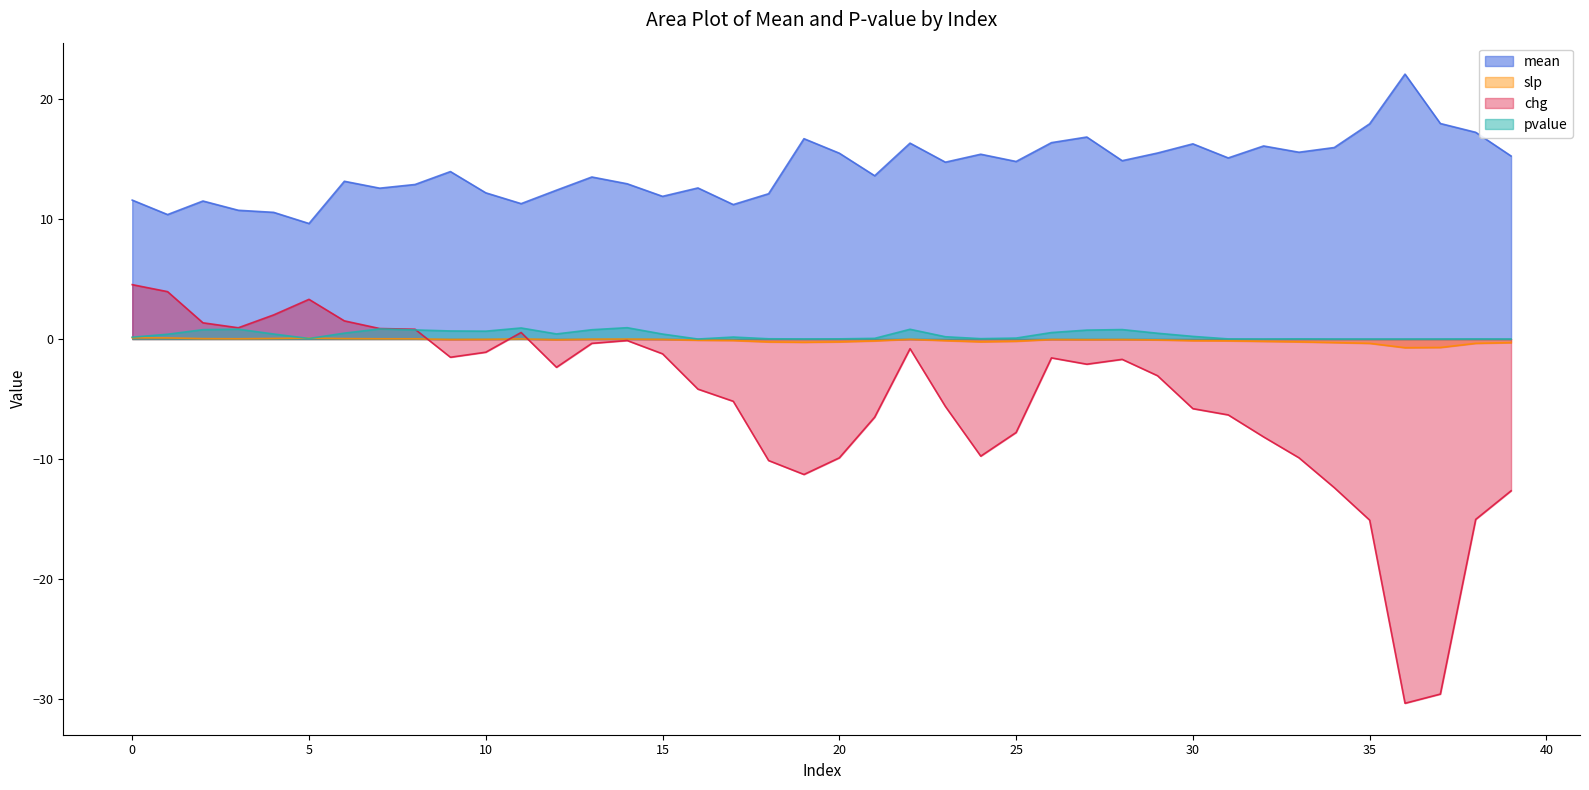

What are all the series names shown in the legend?

mean, slp, chg, pvalue